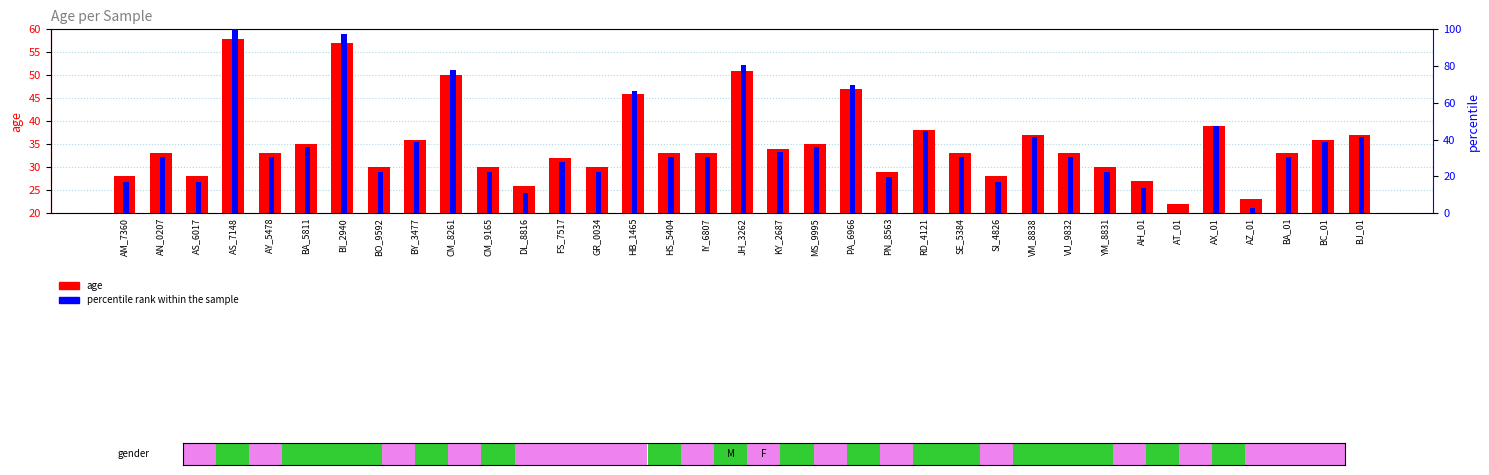

How many distinct data groups are displayed?

2